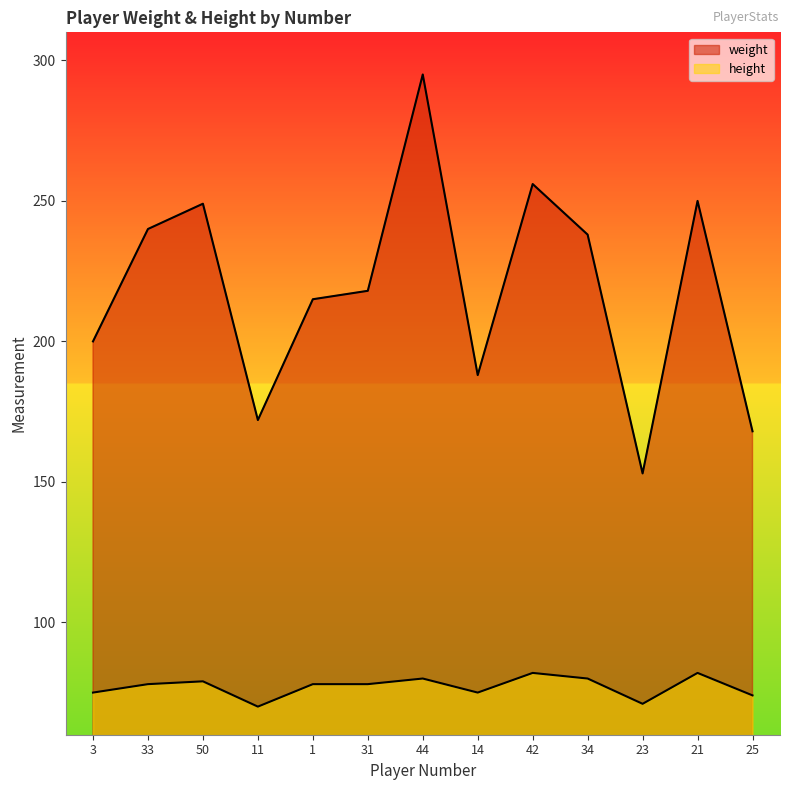

True or false: height and weight cross at least once.

False